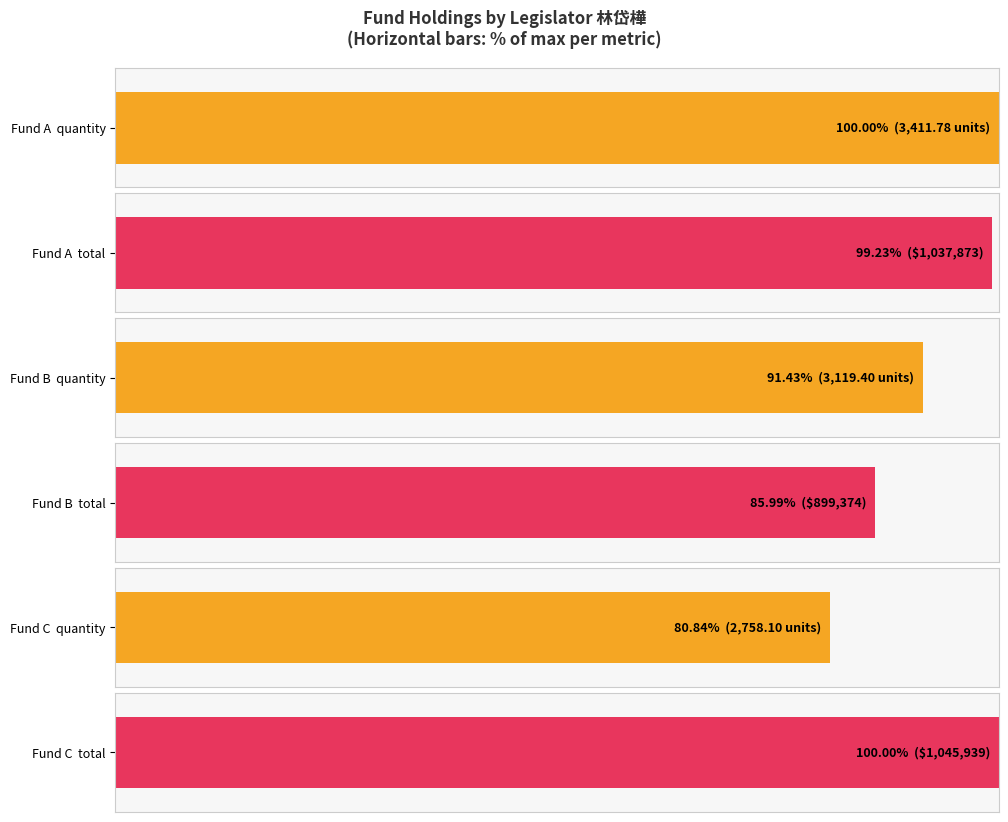

The total series shows 1037873.0 at 貝萊德美國政府房貸債券基金A3美元（配現）. True or false?

True